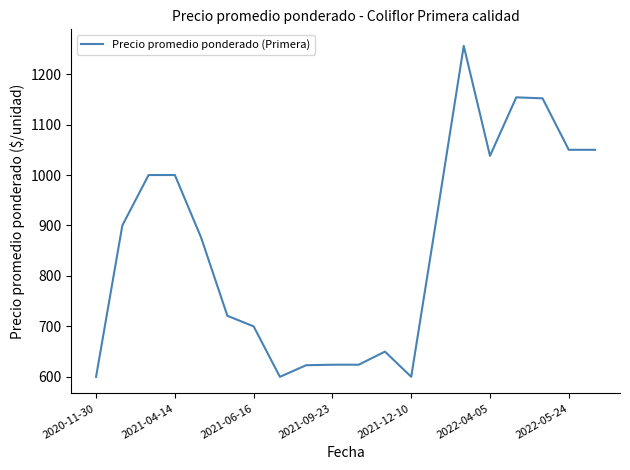

What is the greatest value displayed?

1256